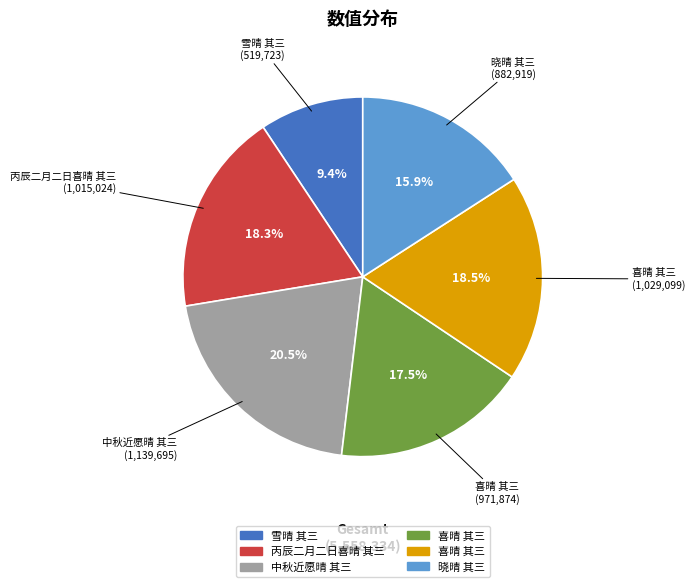

Does any single category account for the majority?

No